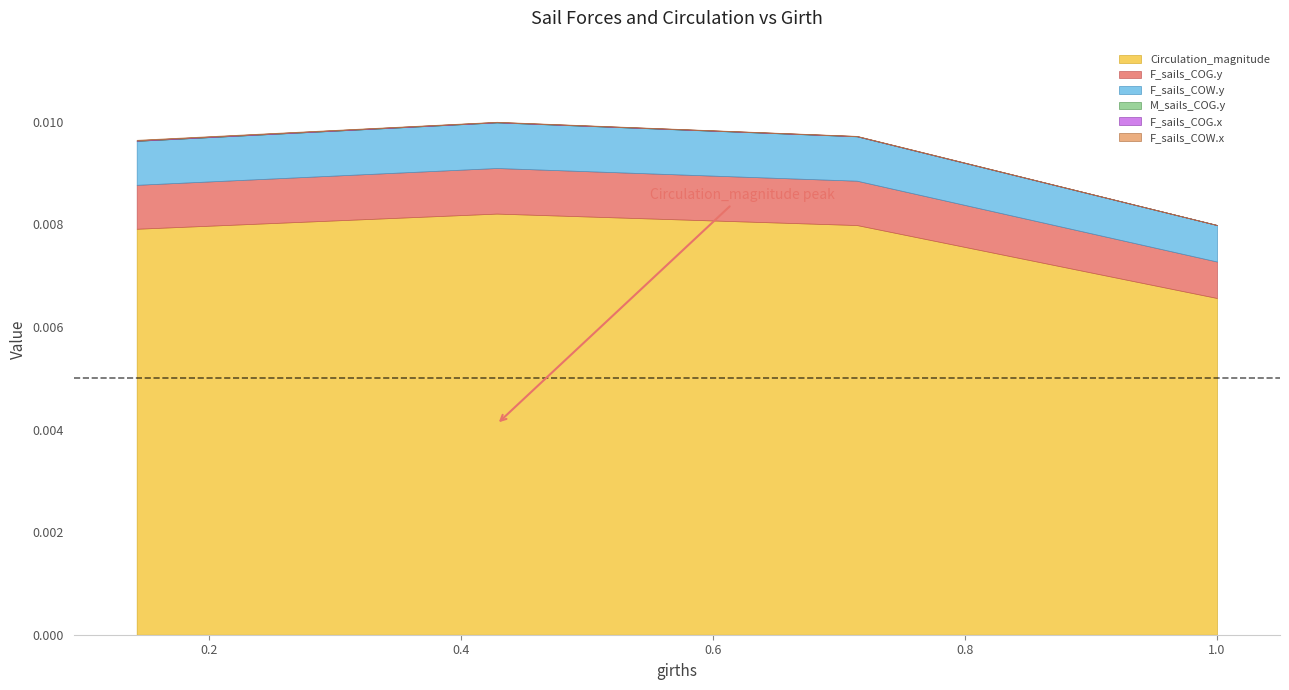

How many interior local peaks does the Circulation_magnitude series have?

1